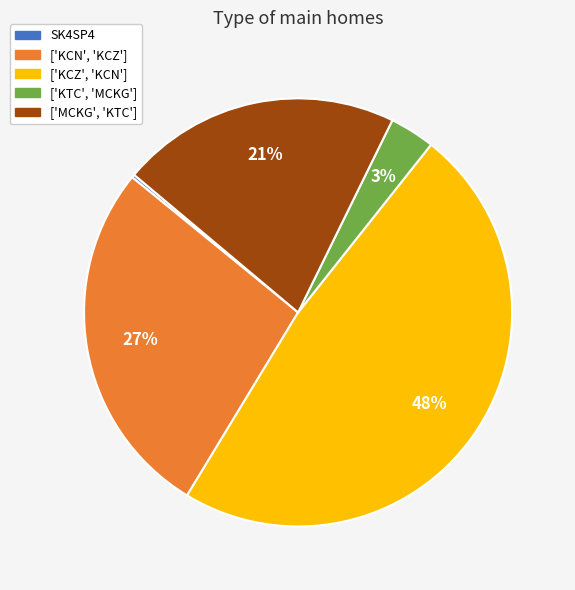

Between ['KCN', 'KCZ'] and ['MCKG', 'KTC'], which is larger?

['KCN', 'KCZ']